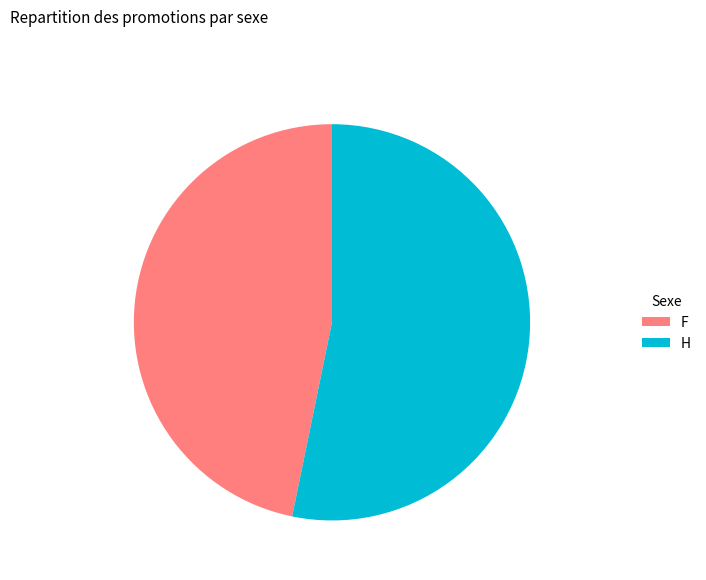

Is it true that F is 58% of the pie?

False